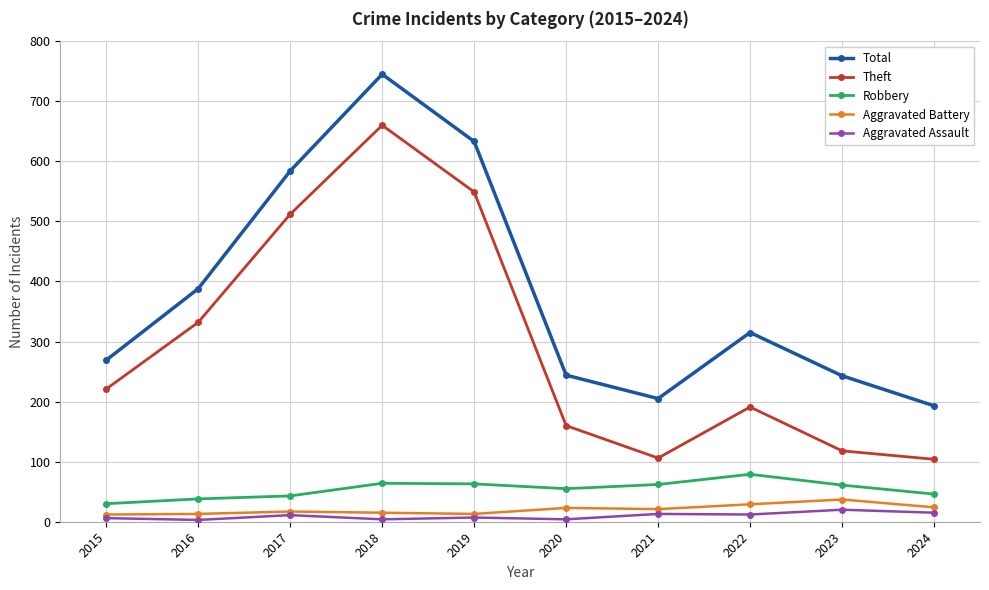

What is the greatest value displayed?

745